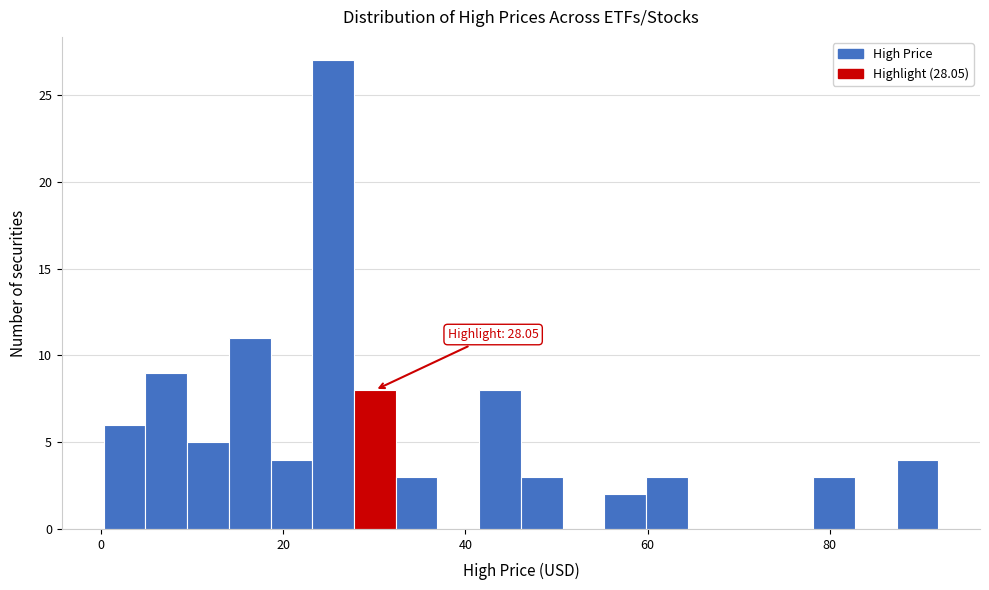

Read against the x-axis, roughly where is the centre of the tallest bar?

26